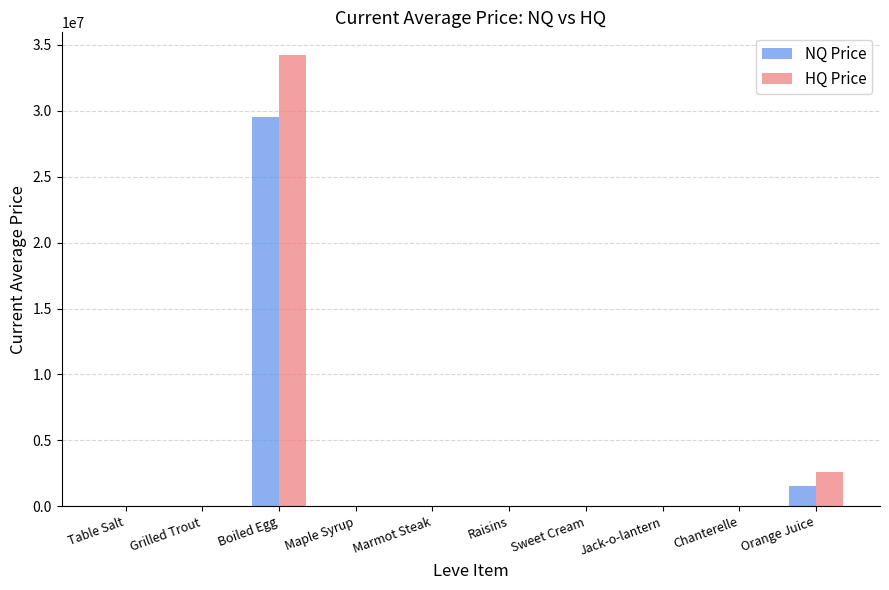

Is it true that HQ Price equals 1821.6 at Maple Syrup?

True